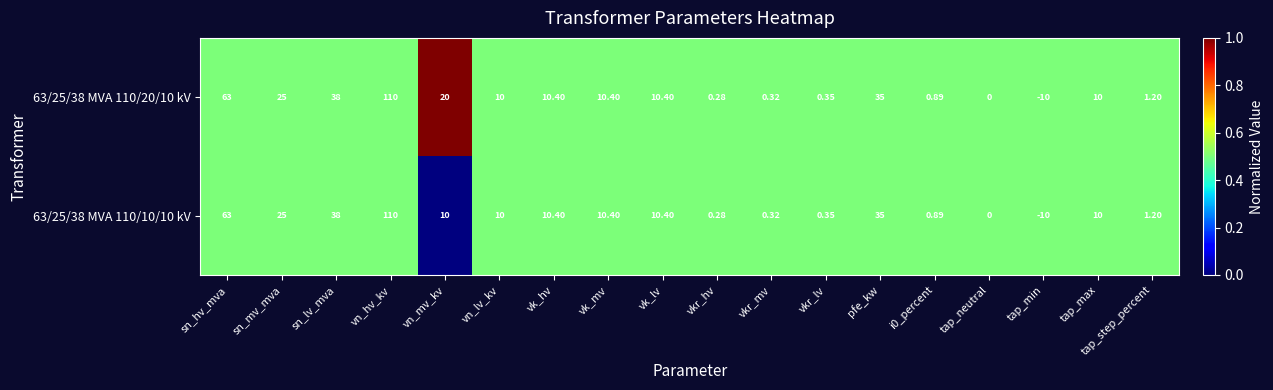

At which label does 63/25/38 MVA 110/10/10 kV first exceed 10?

sn_hv_mva